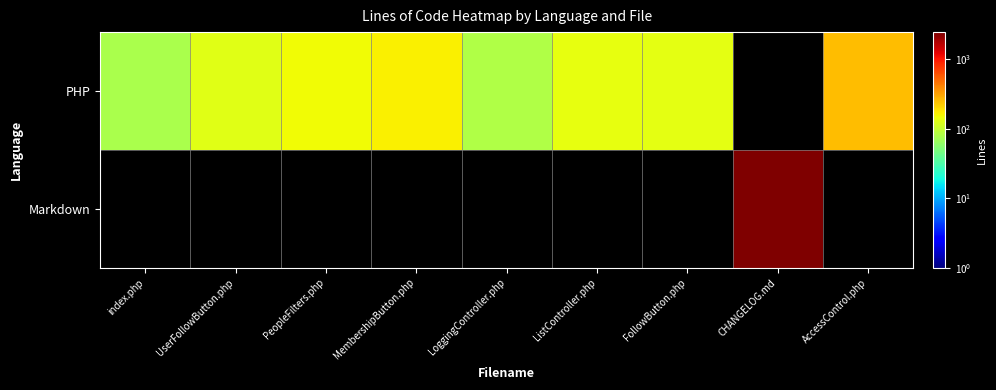

Reading right to left, list all the values displayed in this chart.

PHP: AccessControl.php=252	CHANGELOG.md=0	FollowButton.php=135	ListController.php=139	LoggingController.php=82	MembershipButton.php=166	PeopleFilters.php=149	UserFollowButton.php=129	index.php=78
Markdown: AccessControl.php=0	CHANGELOG.md=2443	FollowButton.php=0	ListController.php=0	LoggingController.php=0	MembershipButton.php=0	PeopleFilters.php=0	UserFollowButton.php=0	index.php=0